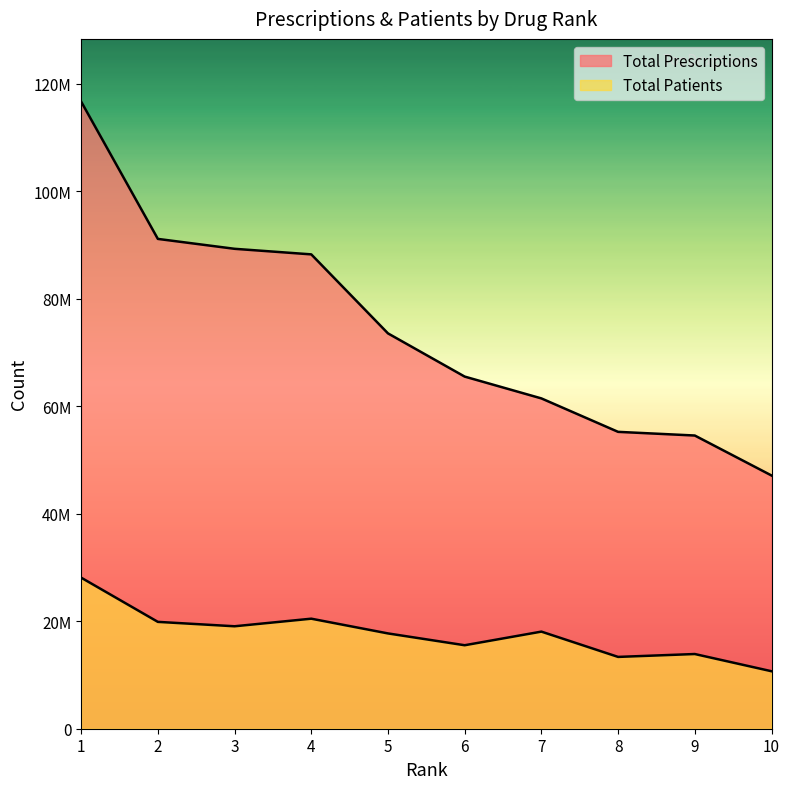

Rank the categories by Total Patients value from highest to lowest.

1, 4, 2, 3, 7, 5, 6, 9, 8, 10